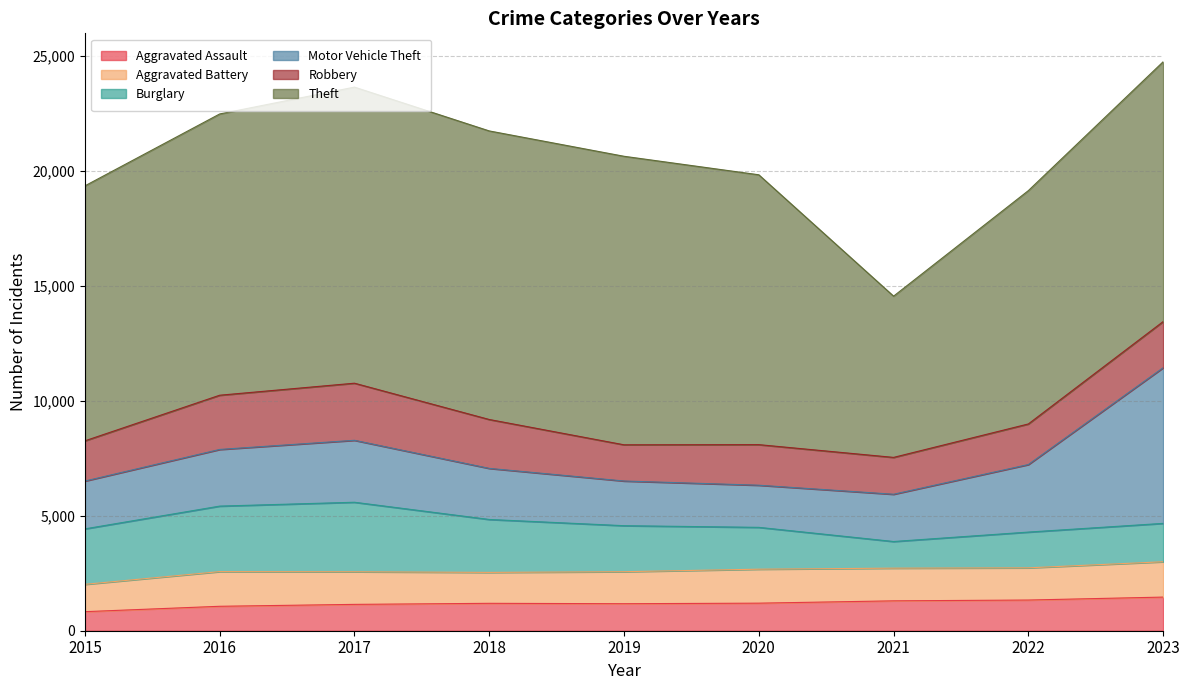

What is the total value across all series at 2022?

19146